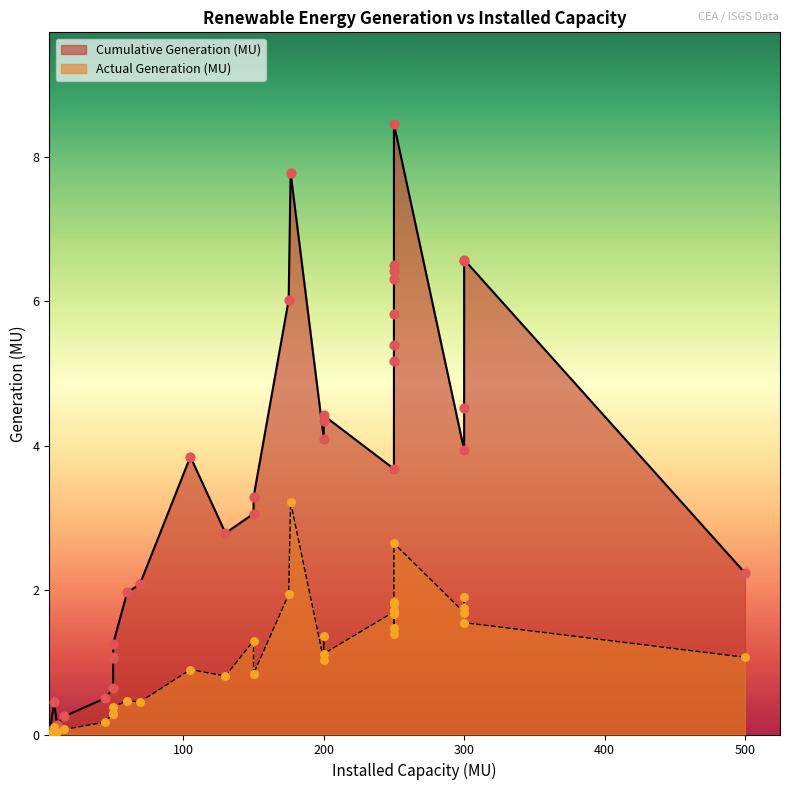

Which series reaches the maximum Y coordinate?

Cumulative Generation (MU)